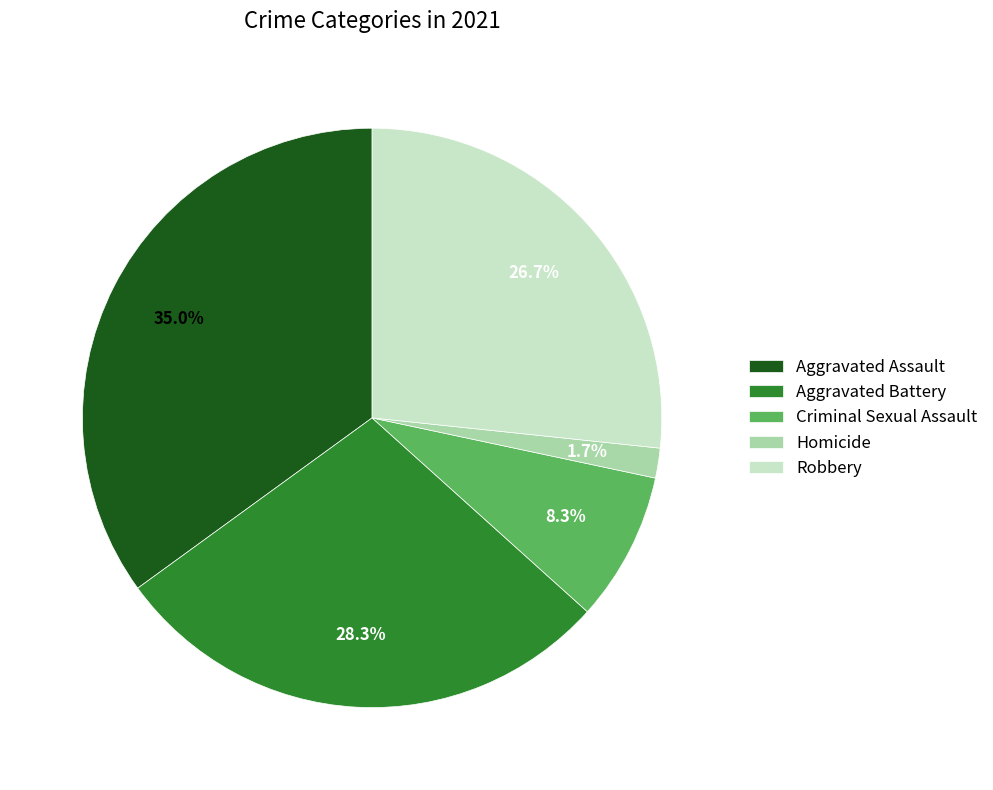

What percentage is the Aggravated Battery slice, to the nearest percent?

28%